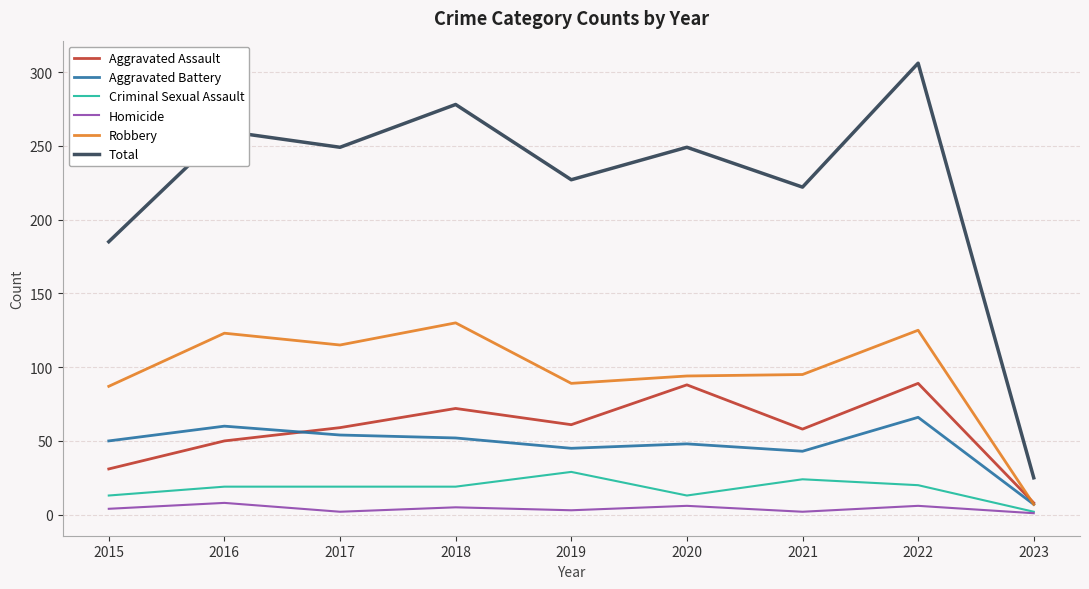

True or false: Robbery has a value of 7 at 2023.

True